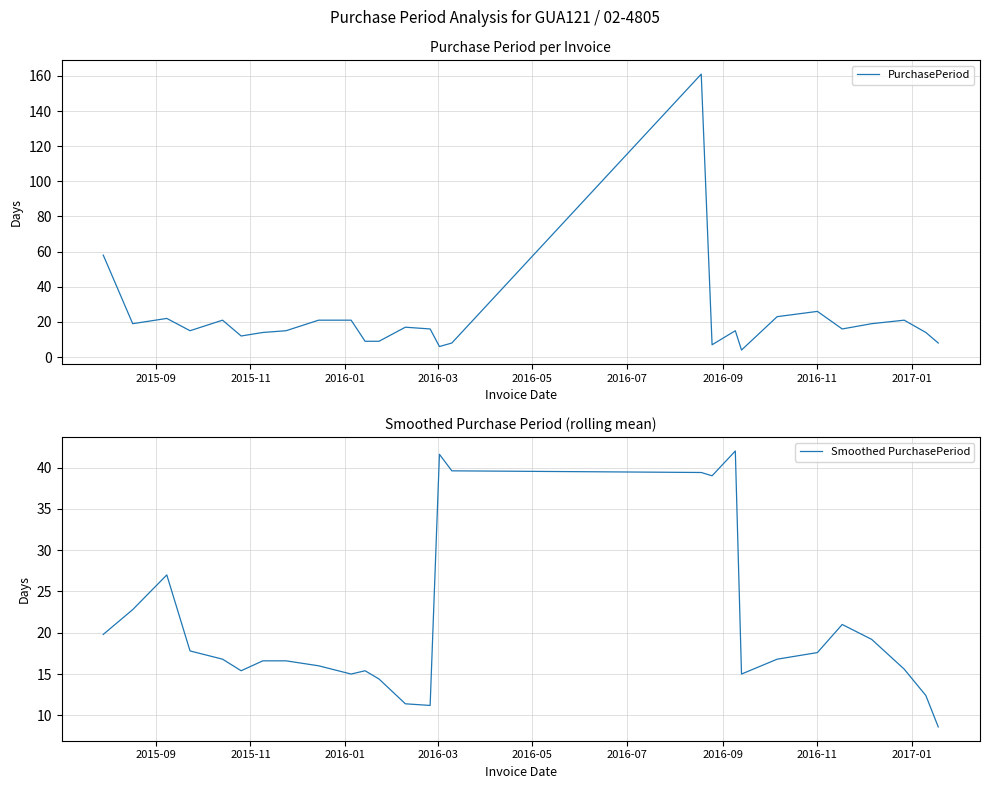

Is this an area chart (filled region under the line)?

No